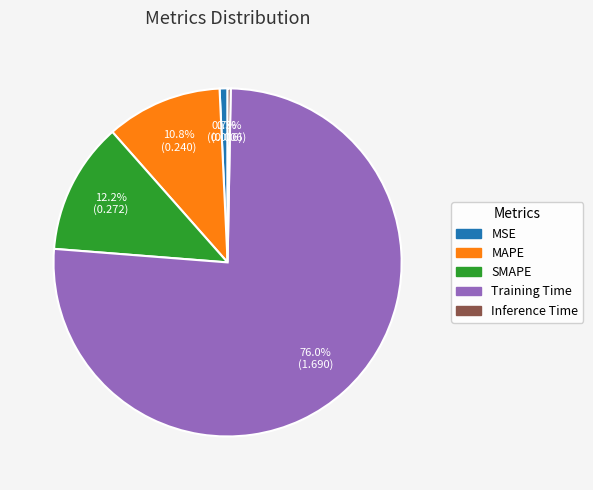

Between Inference Time and Training Time, which is larger?

Training Time